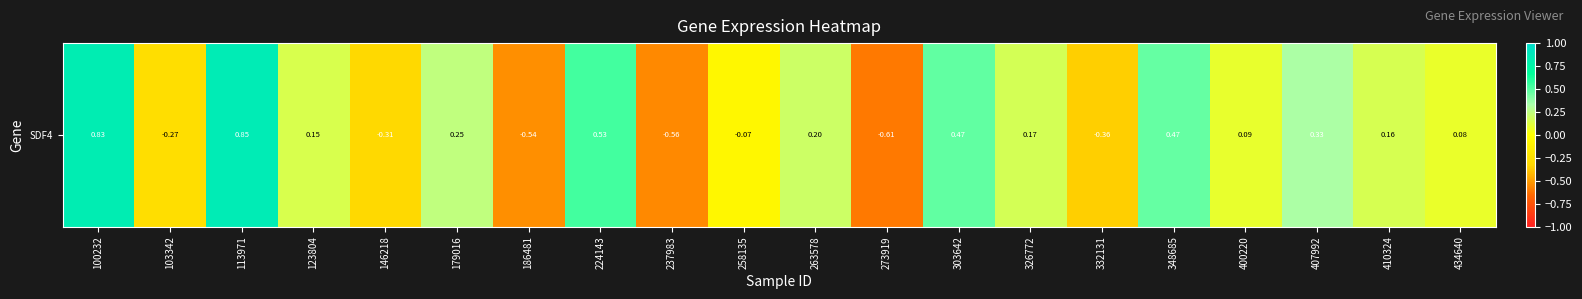

Where does the data first go above 0?

100232